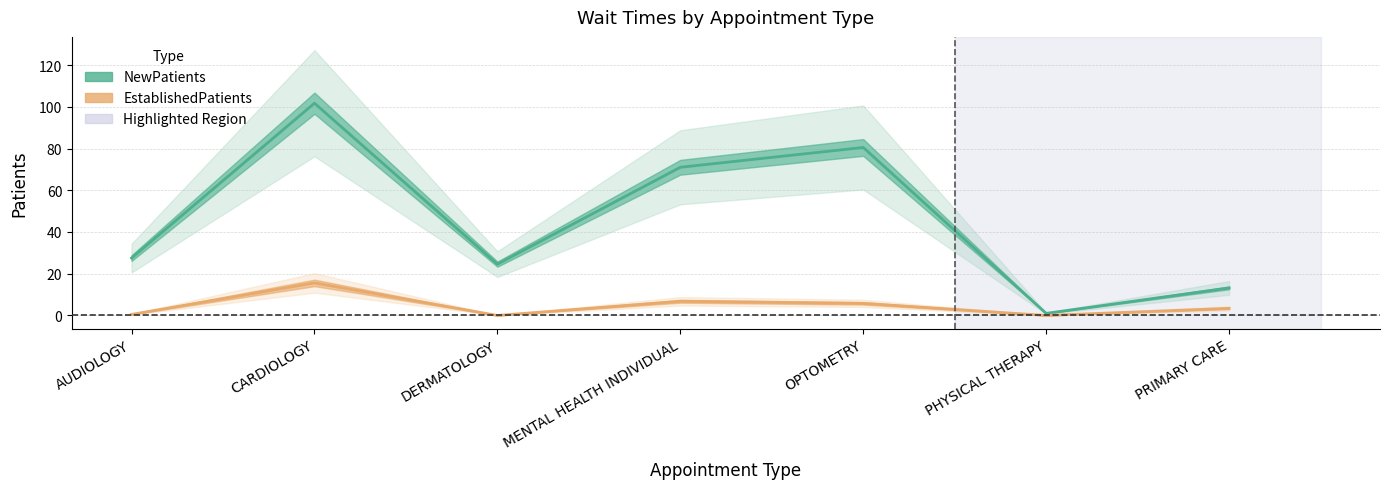

Which series has the widest spread of values?

NewPatients